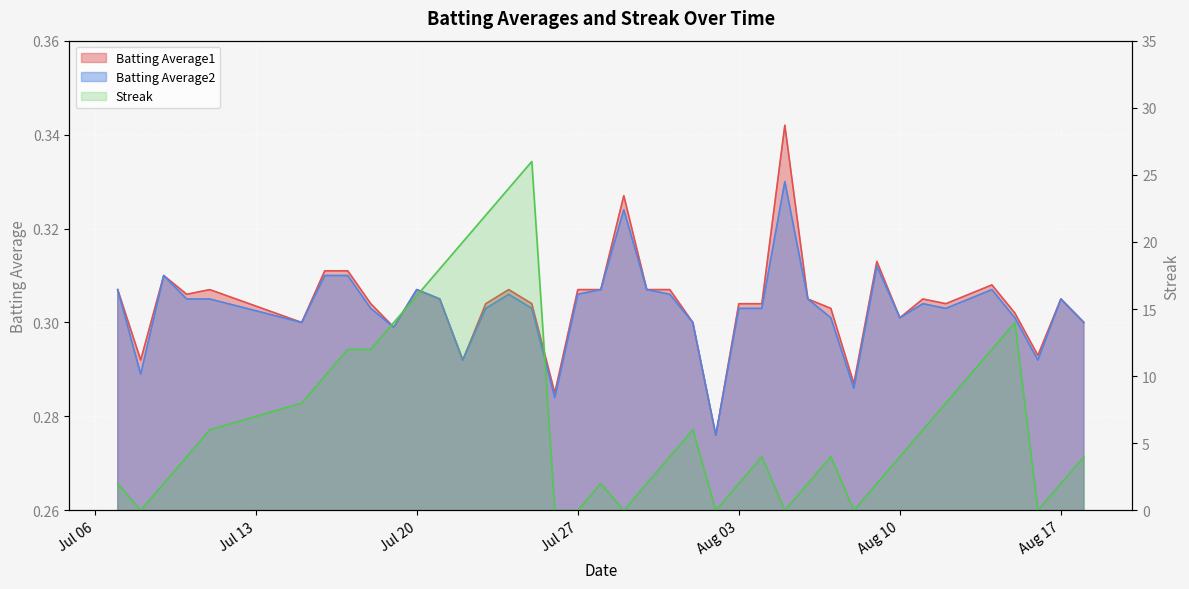

True or false: Streak has more than 1 interior local peaks.

True